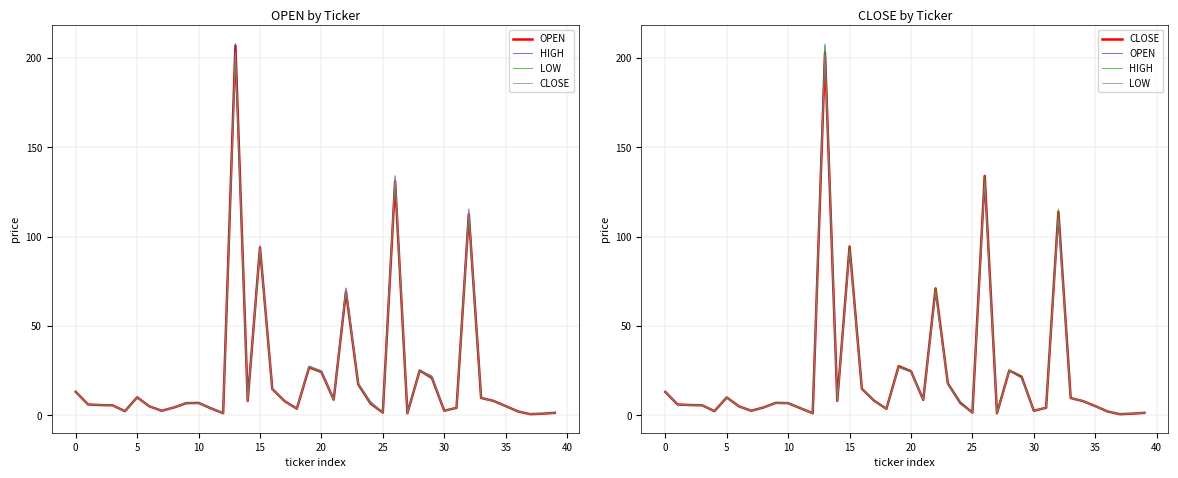

What is the average value of the HIGH series?

22.6